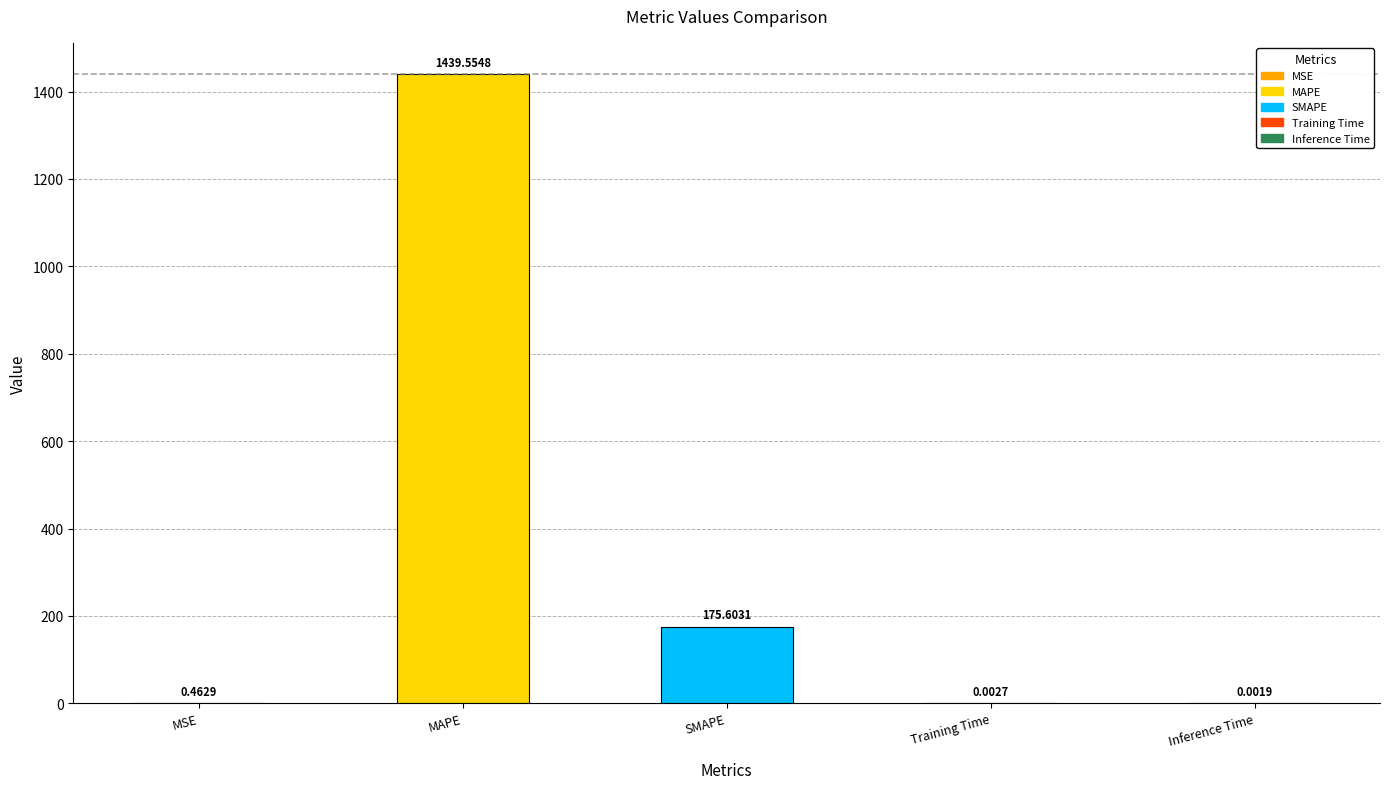

What is the sum of the values at SMAPE and Training Time?

175.6